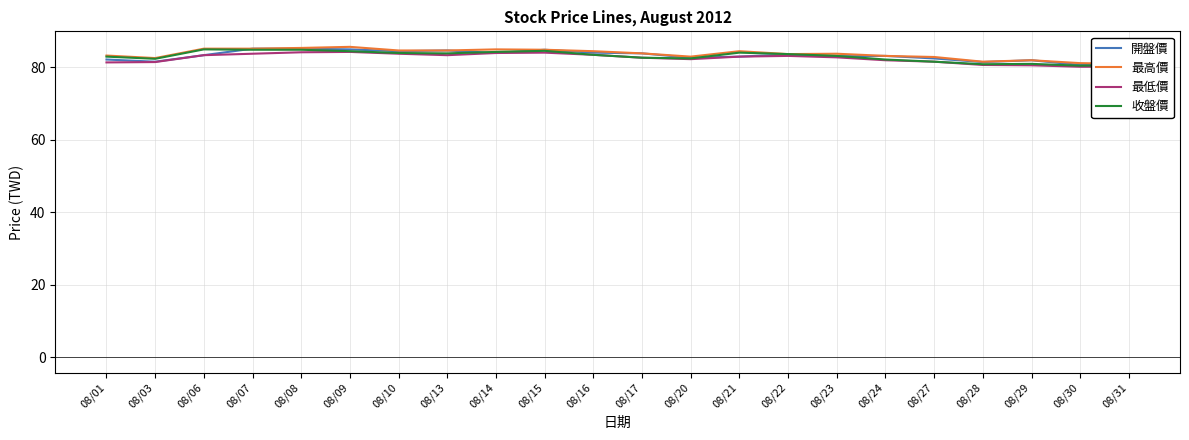

Where is 開盤價 nearest to the value 82?

08/29